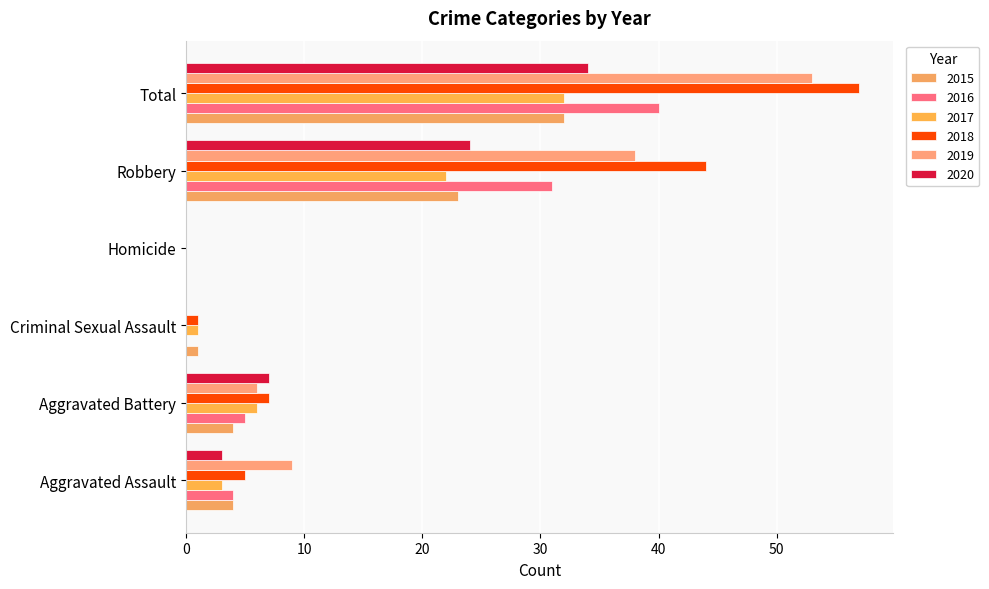

How many distinct data groups are displayed?

6